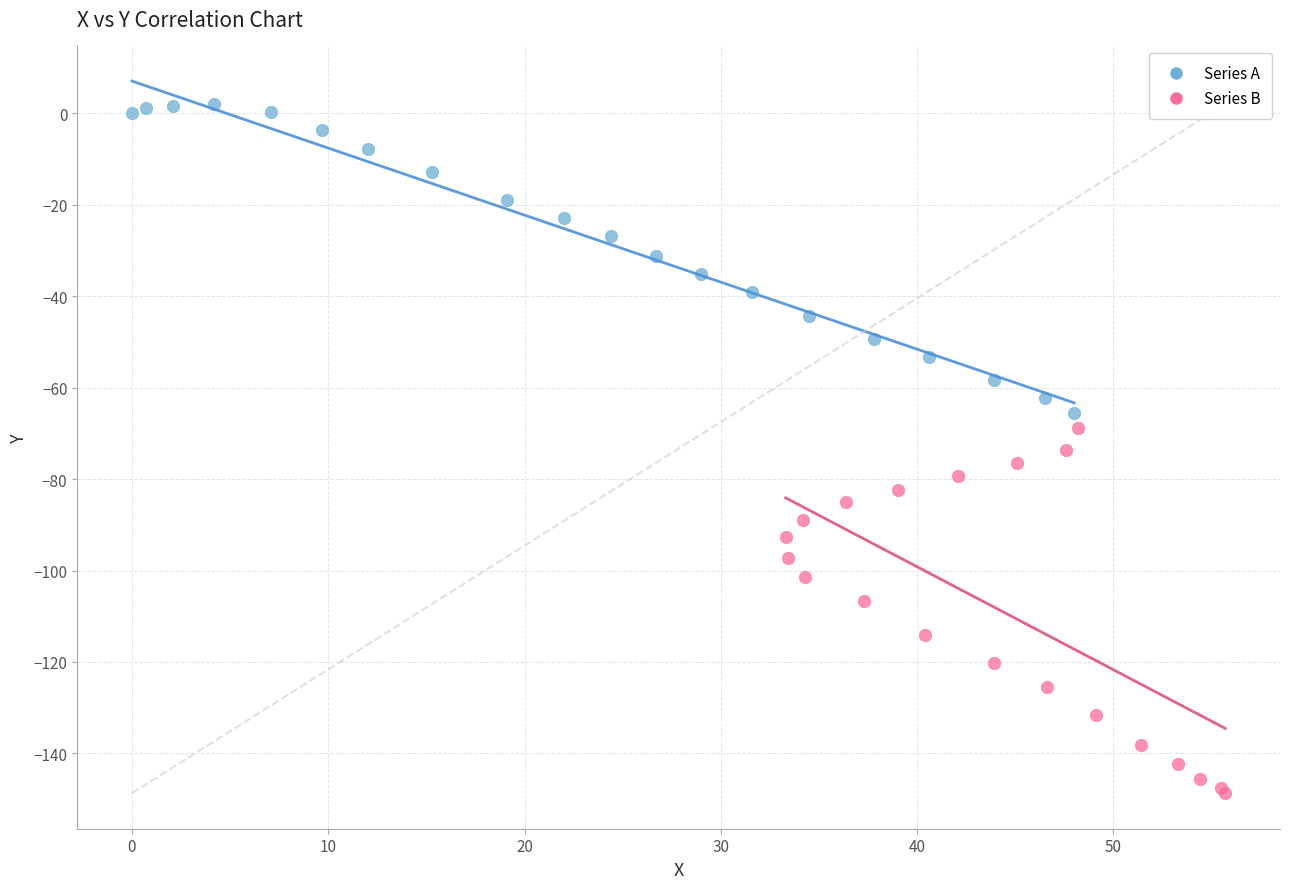

Which series has the widest spread of Y values?

Series B